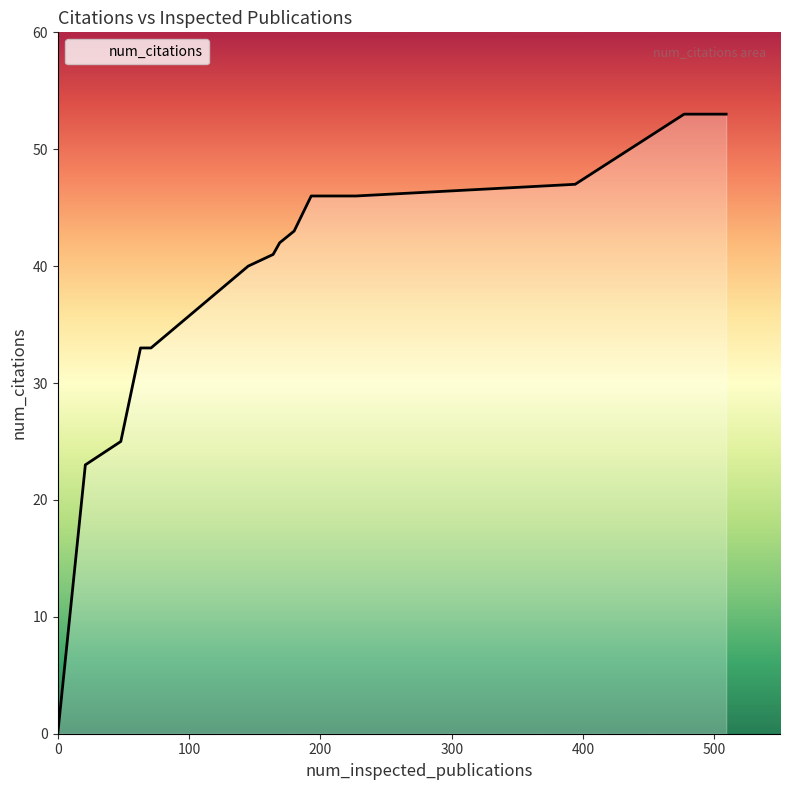

What is the difference between the maximum and minimum values?

53